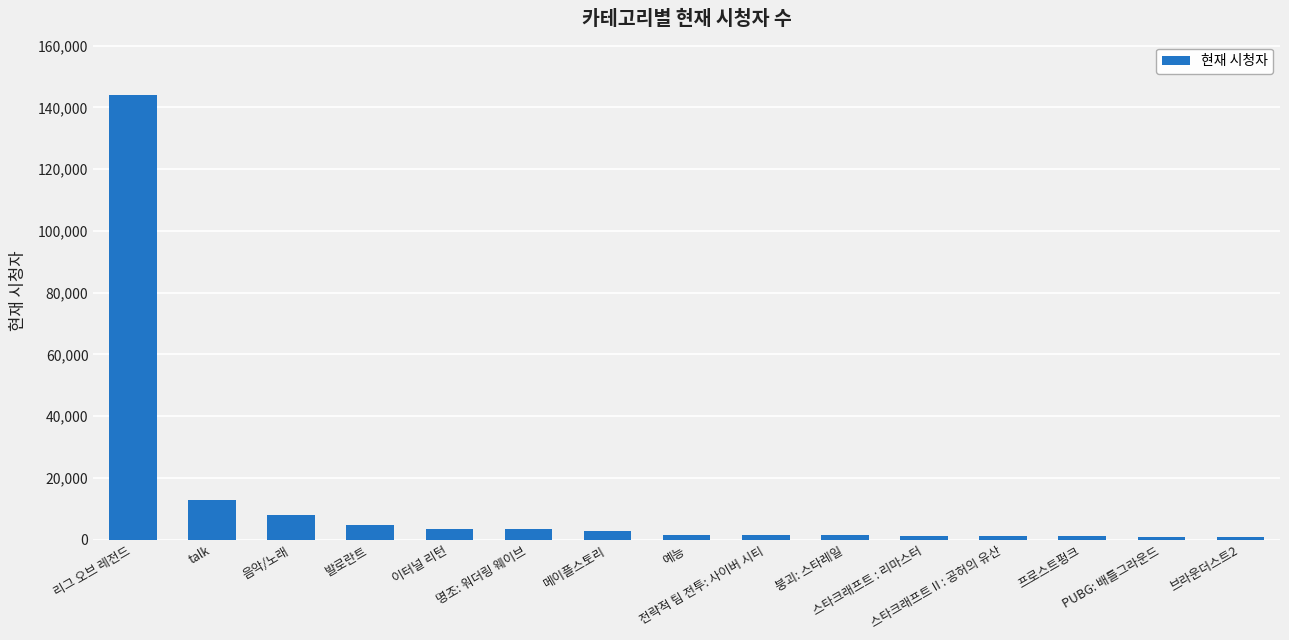

How many data points are less than 1712?

7